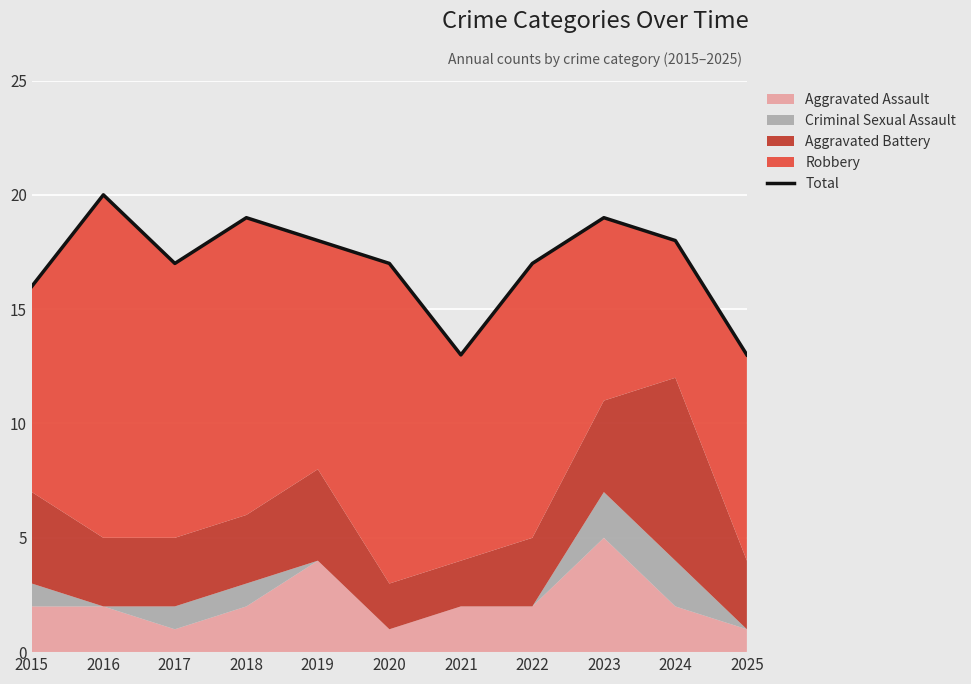

What is the value of the 5th point from the left?

18